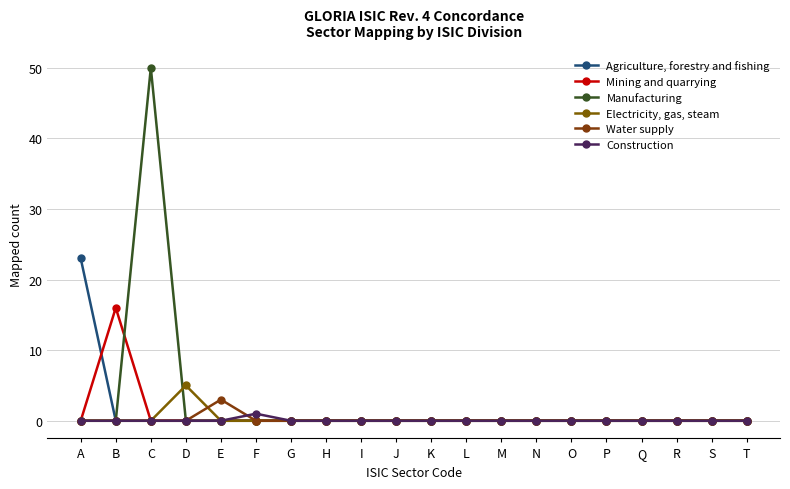

True or false: Manufacturing has a value of 0 at T.

True